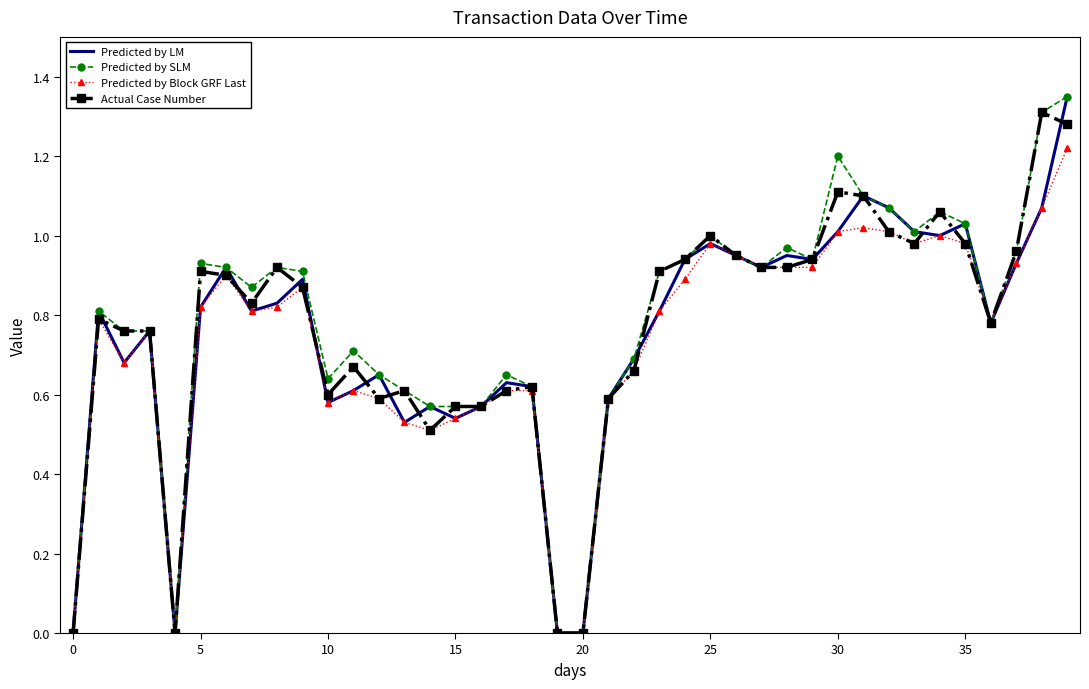

What are all the series names shown in the legend?

Predicted by LM, Predicted by SLM, Predicted by Block GRF Last, Actual Case Number